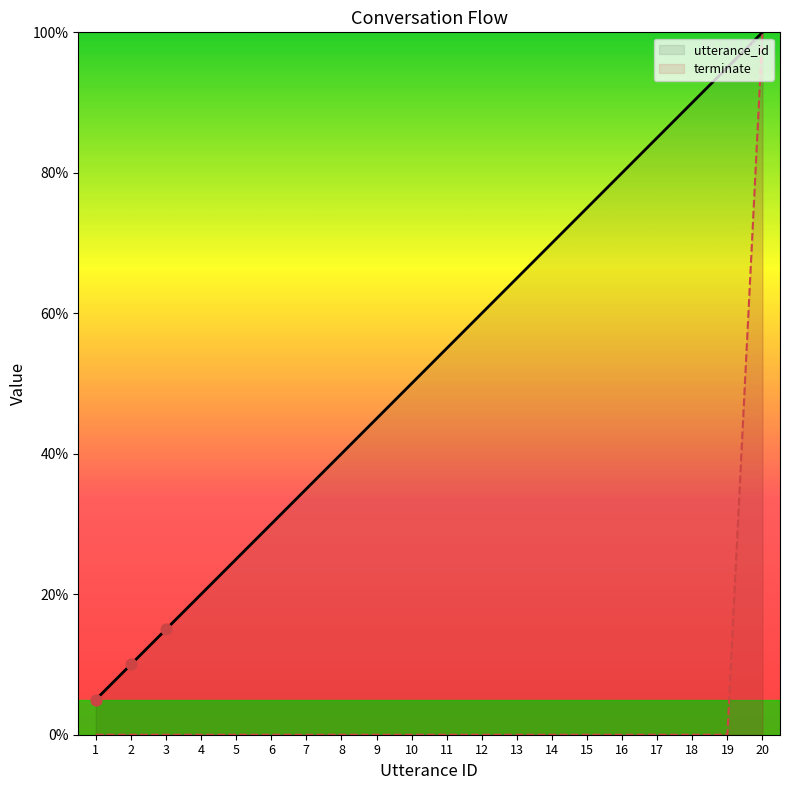

Which series has the largest total across all categories?

utterance_id